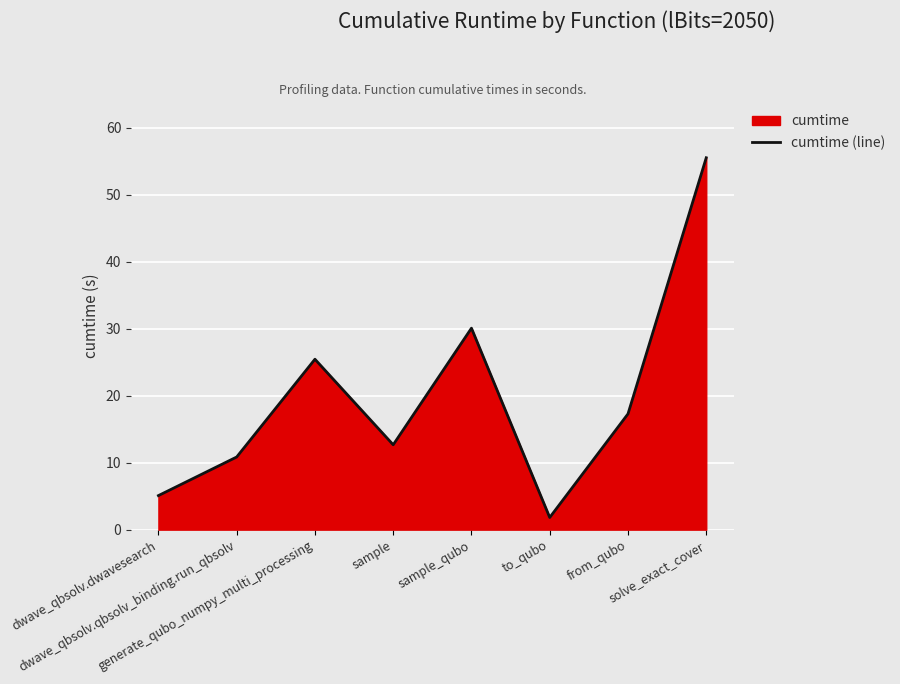

Reading right to left, extract all data points from this chart.

solve_exact_cover=55.5	from_qubo=17.3	to_qubo=1.8	sample_qubo=30.1	sample=12.7	generate_qubo_numpy_multi_processing=25.4	dwave_qbsolv.qbsolv_binding.run_qbsolv=10.8	dwave_qbsolv.dwavesearch=5.1